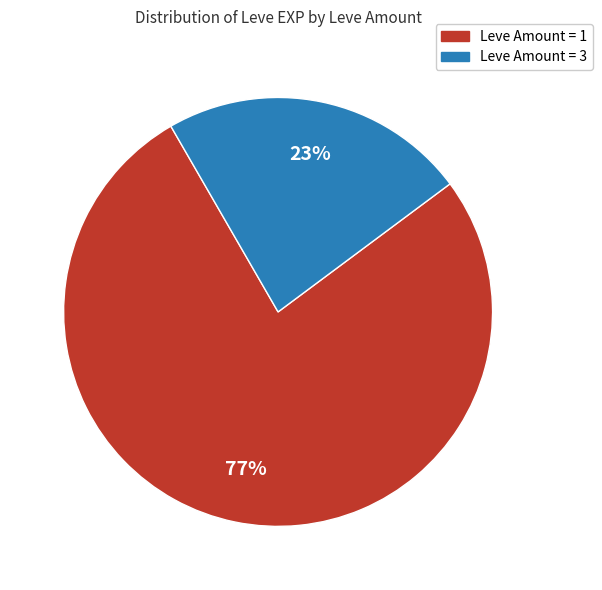

To the nearest percent, what is the difference between the largest and smallest slice percentages?

54%